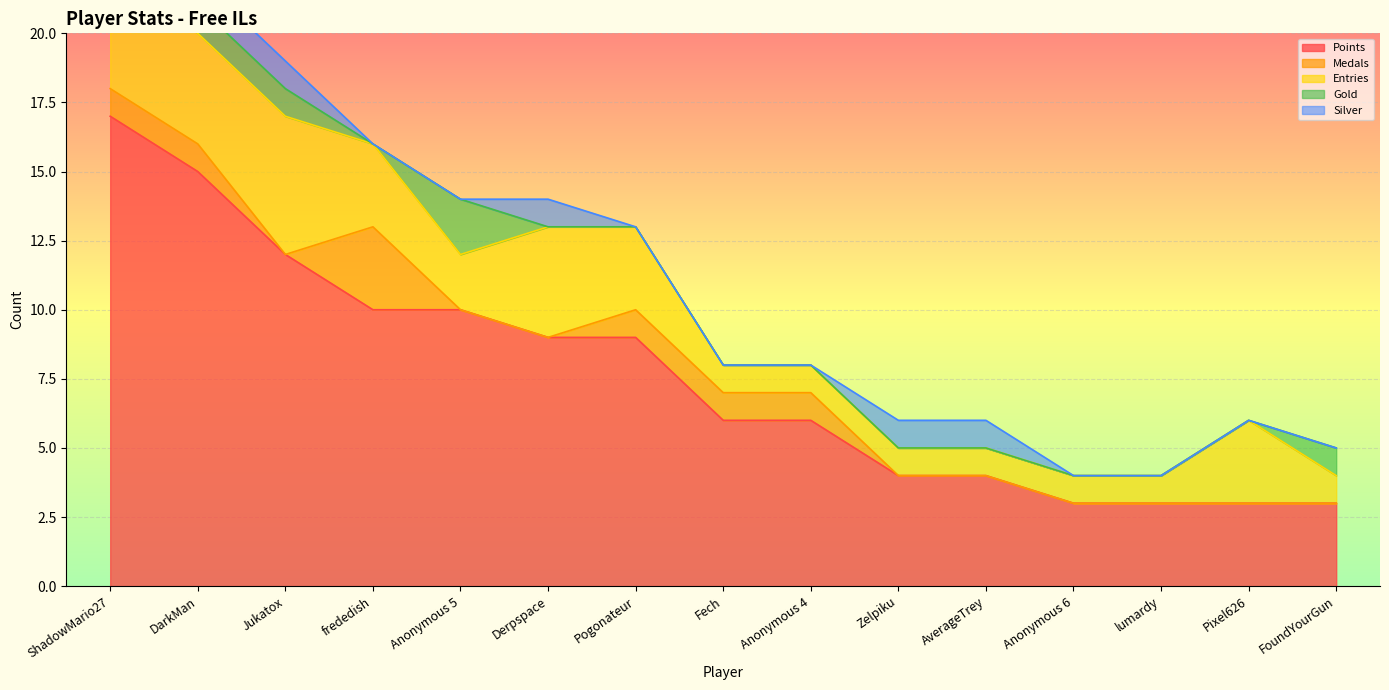

True or false: Silver and Points intersect in this chart.

False